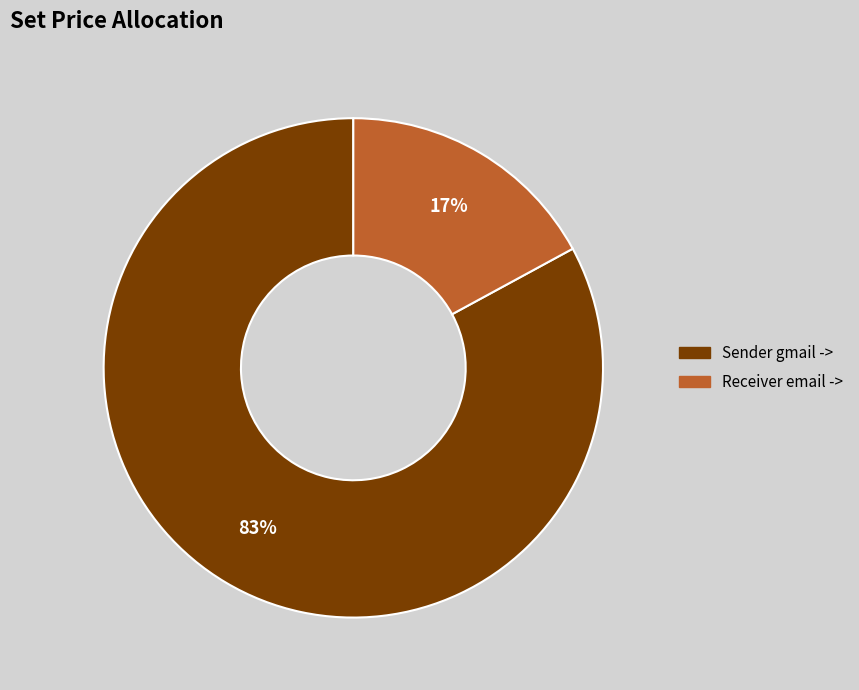

Is there any slice that represents more than half of the pie?

Yes